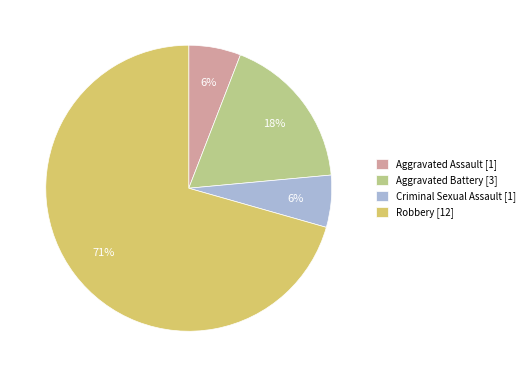

Between Aggravated Battery [3] and Robbery [12], which is larger?

Robbery [12]